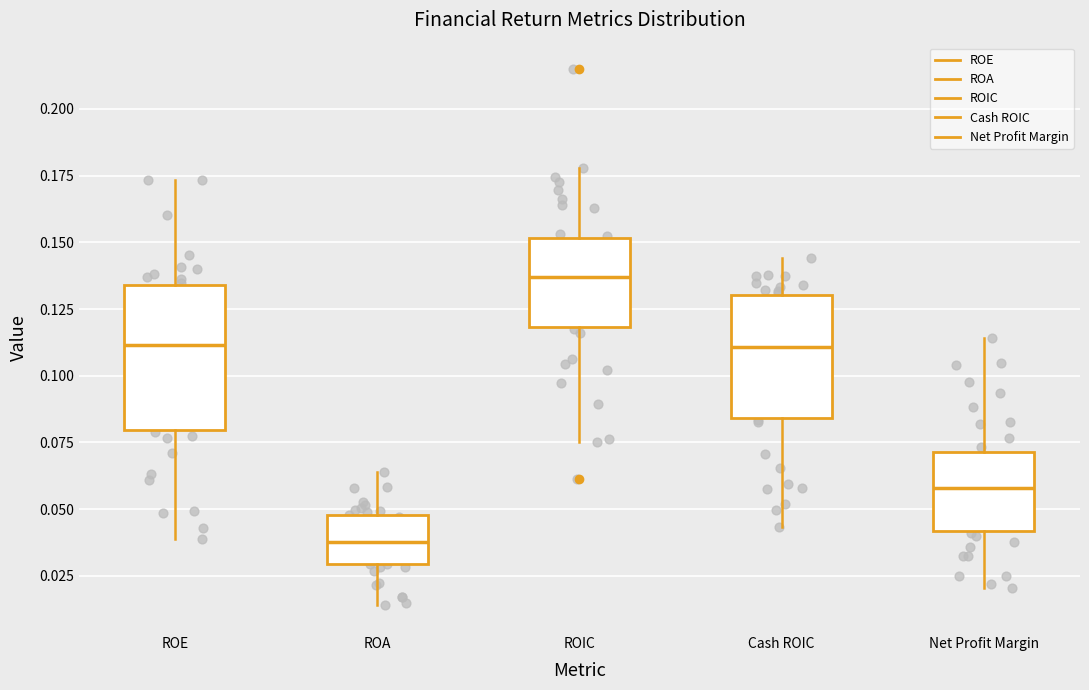

Reading left to right, read every box against the y-axis: the position of its median line, the range the box covers, and the ends of its whiskers. The values are not printed on the chart, so give them approximately, as read against the axis.

ROE: median 0.110, box 0.080 to 0.135, whiskers 0.040 to 0.175
ROA: median 0.040, box 0.030 to 0.050, whiskers 0.015 to 0.065
ROIC: median 0.135, box 0.120 to 0.150, whiskers 0.075 to 0.180
Cash ROIC: median 0.110, box 0.085 to 0.130, whiskers 0.045 to 0.145
Net Profit Margin: median 0.060, box 0.040 to 0.070, whiskers 0.020 to 0.115